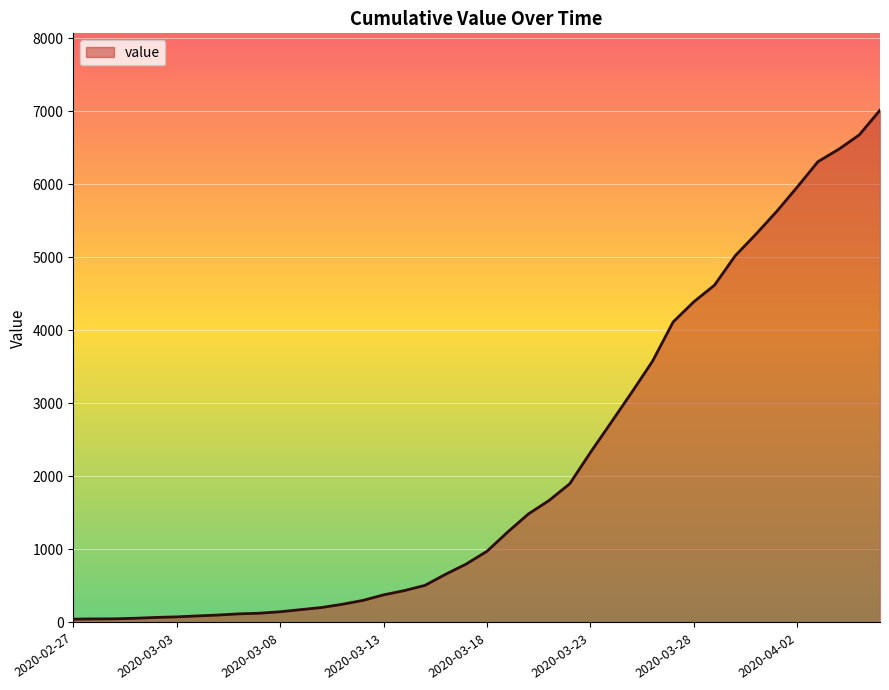

What is the difference between the maximum and minimum values?

6967